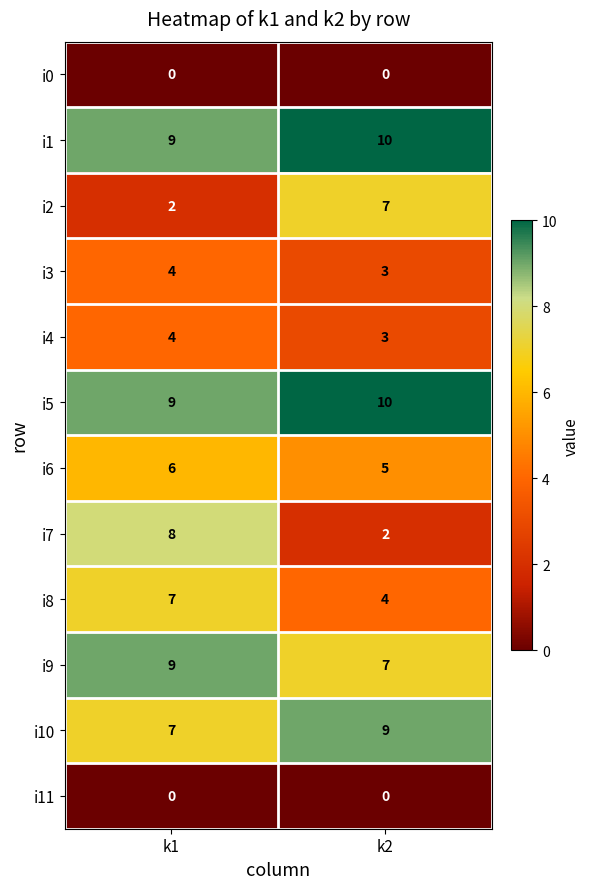

Read the i2 value at k2.

7